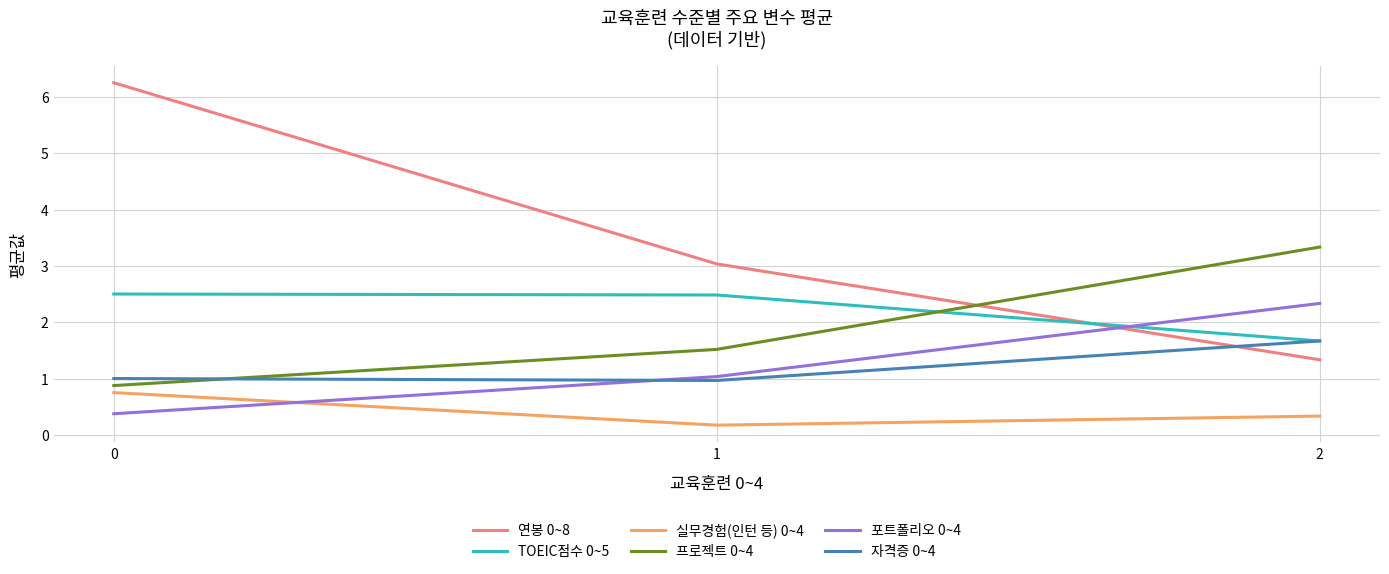

Which series has the widest spread of values?

연봉 0~8